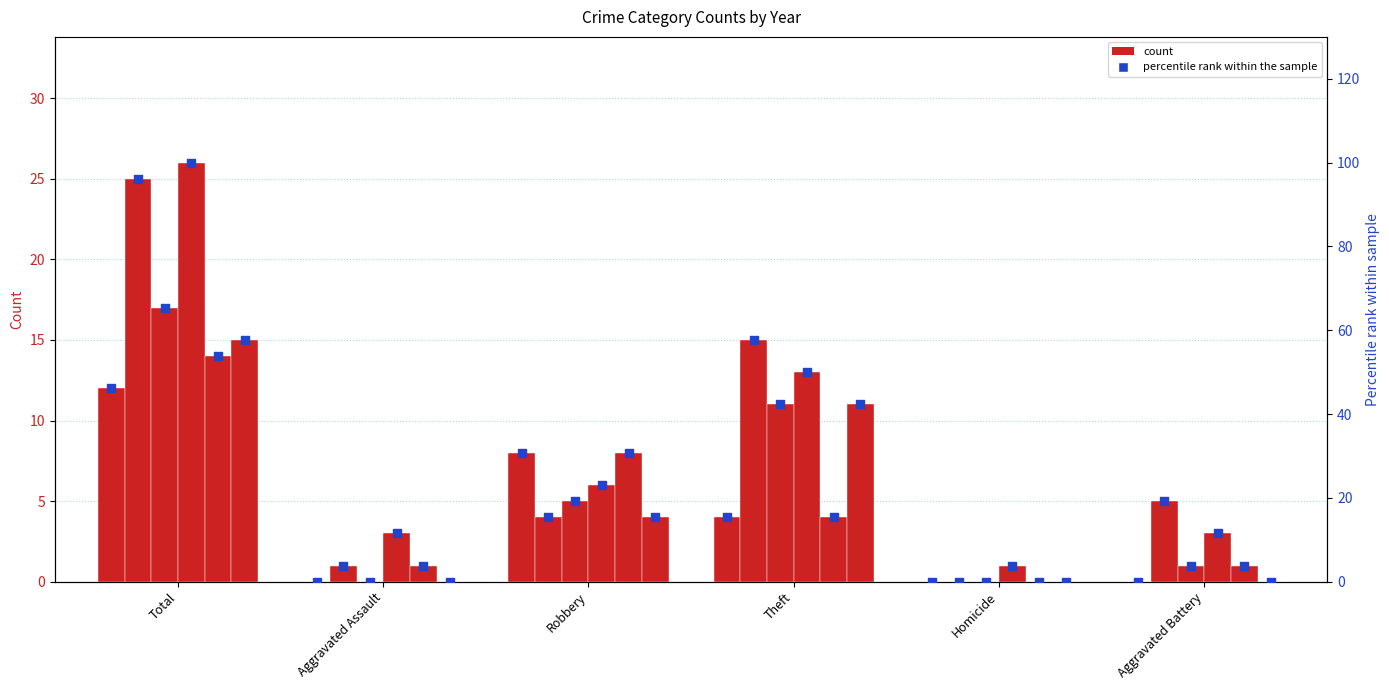

Between Aggravated Battery and Robbery, which is larger?

Robbery